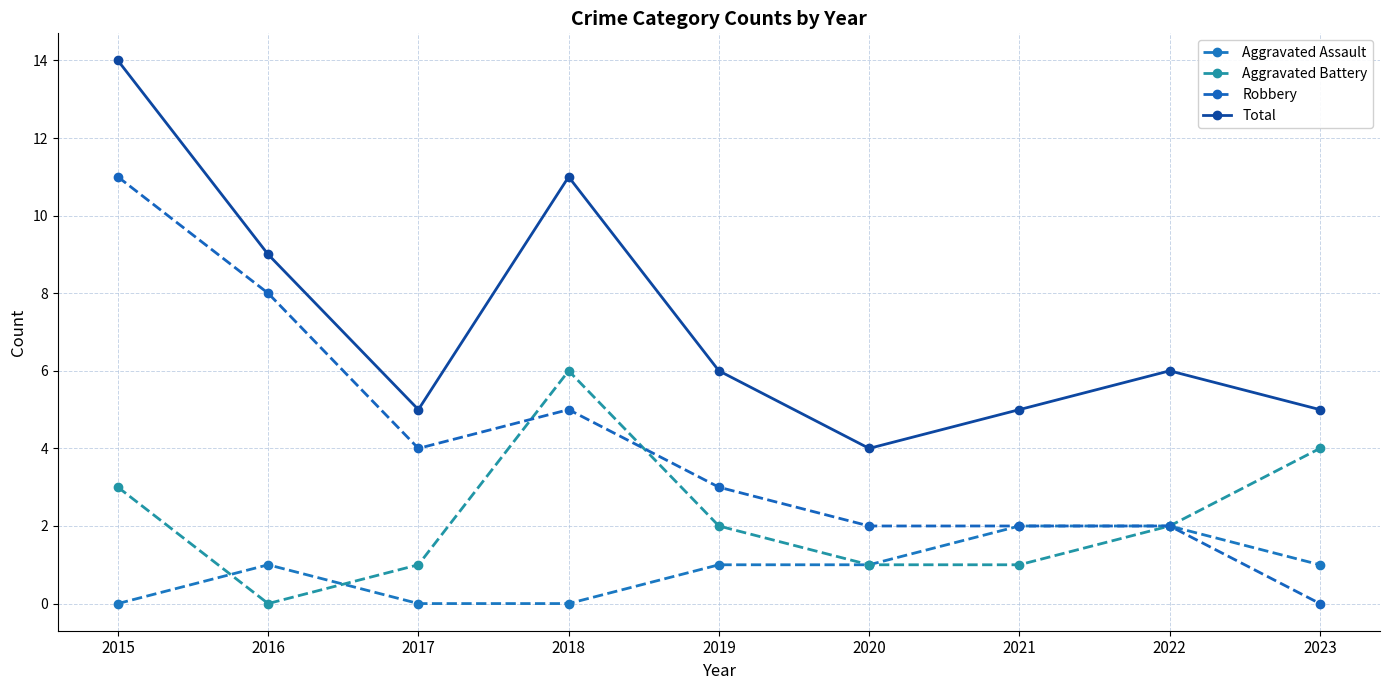

How many lines are shown in the chart?

4